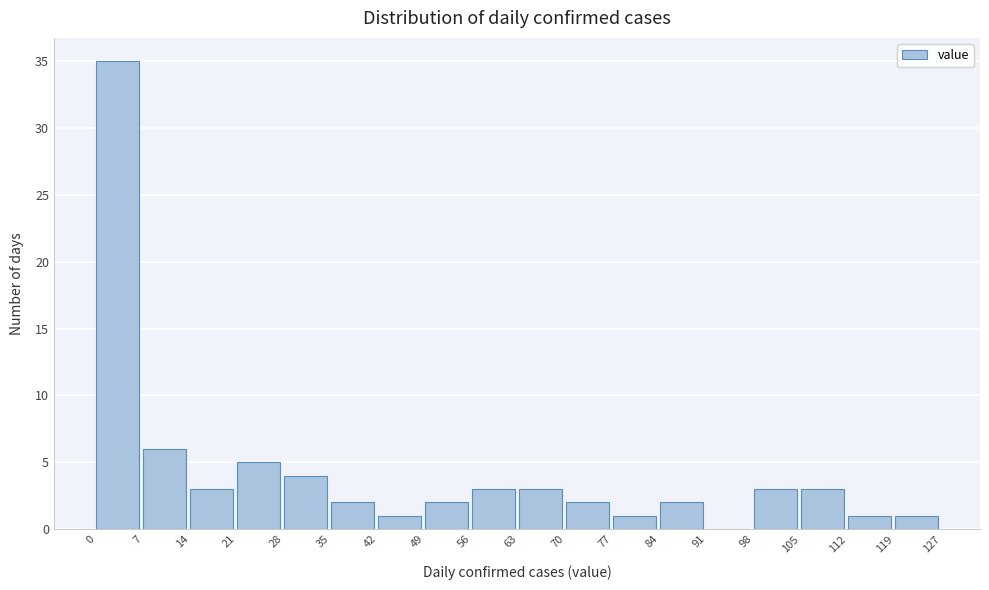

Reading left to right, list every bar in this chart as the range it spans on the x-axis followed by its height. The values are not printed on the chart, so give them approximately, as read against the axis.

0 to 7: 35
7 to 14: 6
14 to 21: 3
21 to 28: 5
28 to 35: 4
35 to 42: 2
42 to 49: 1
49 to 56: 2
56 to 63: 3
63 to 70: 3
70 to 77: 2
77 to 84: 1
84 to 91: 2
91 to 98: 0
98 to 105: 3
105 to 112: 3
112 to 119: 1
119 to 127: 1